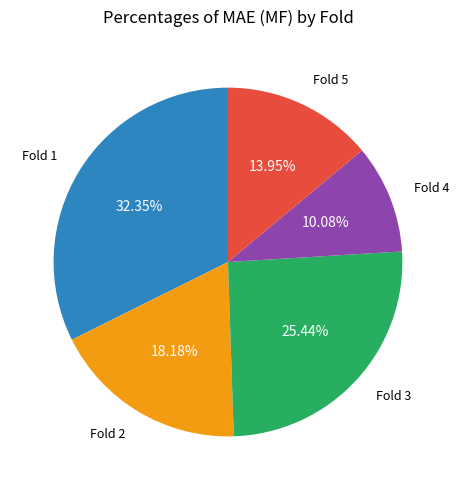

Count the number of slices in the pie.

5